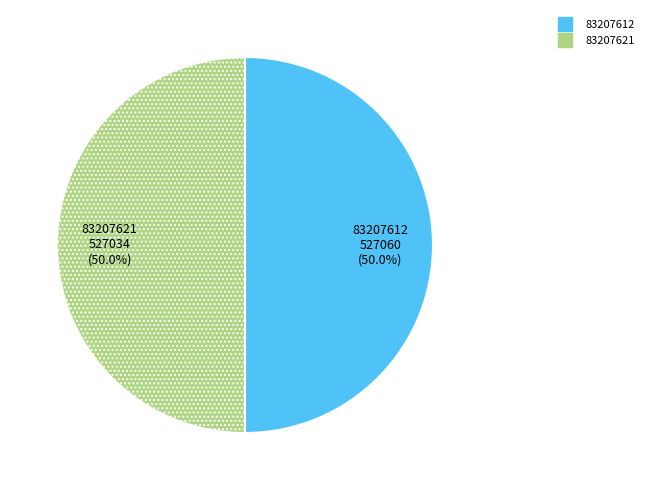

How many segments does this pie chart have?

2